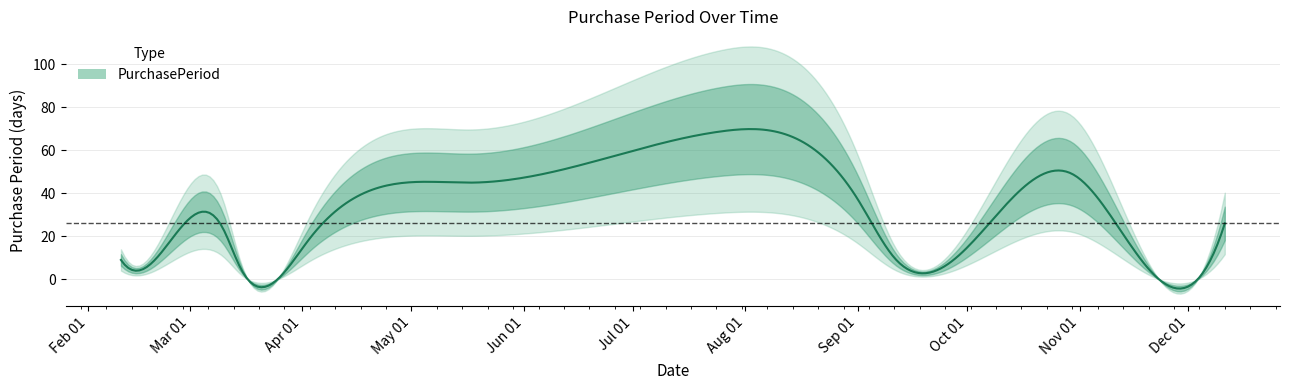

What is the difference between the maximum and minimum values?

65